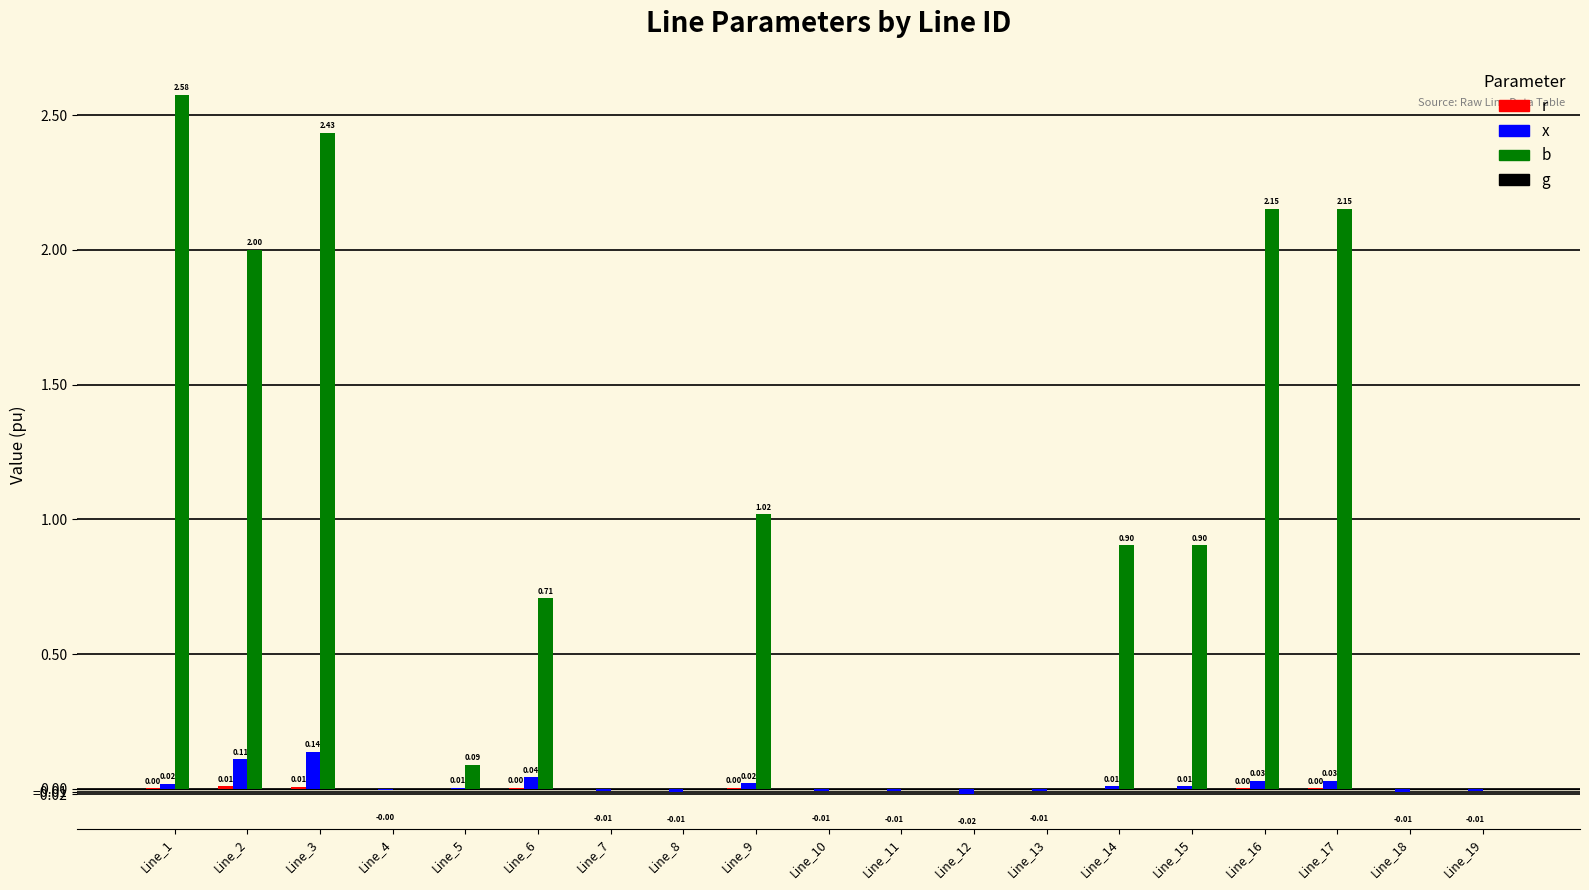

What is the sum of all x values?

0.3